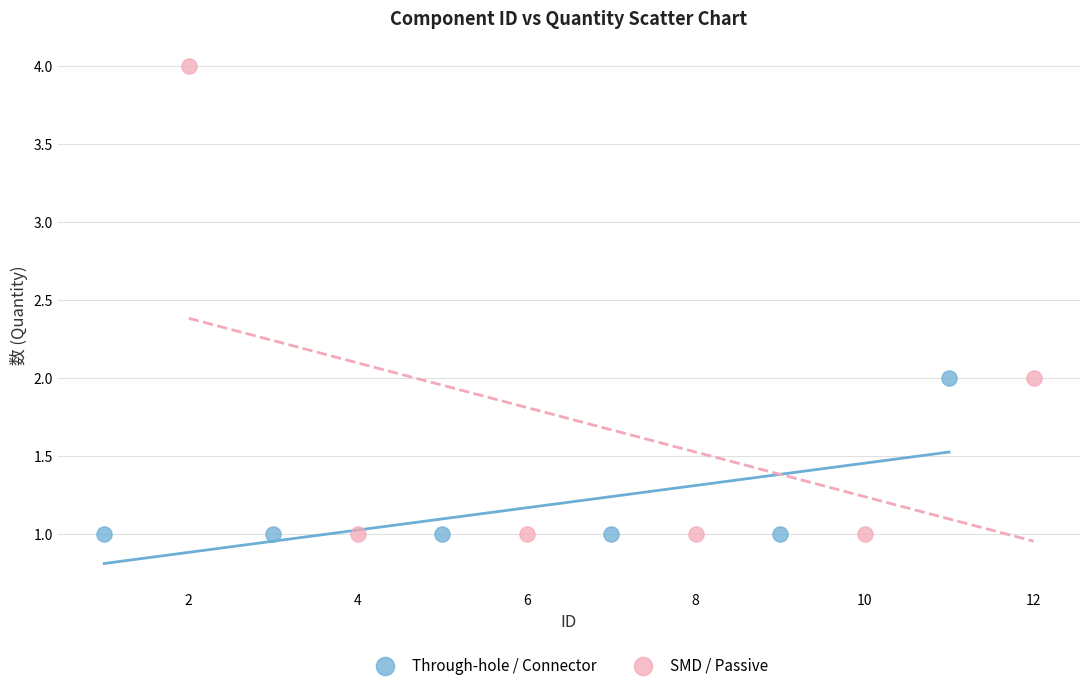

What are all the series names shown in the legend?

Through-hole / Connector, SMD / Passive